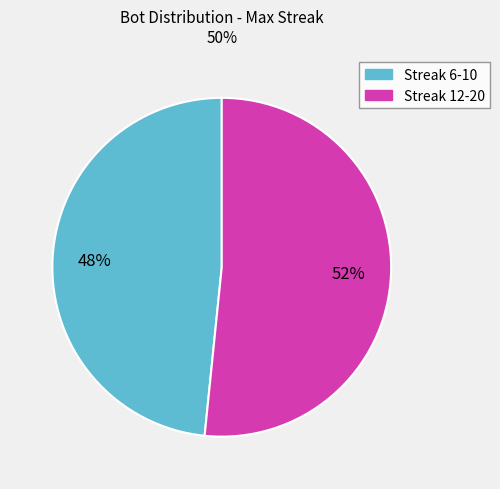

Is there any slice that represents more than half of the pie?

Yes